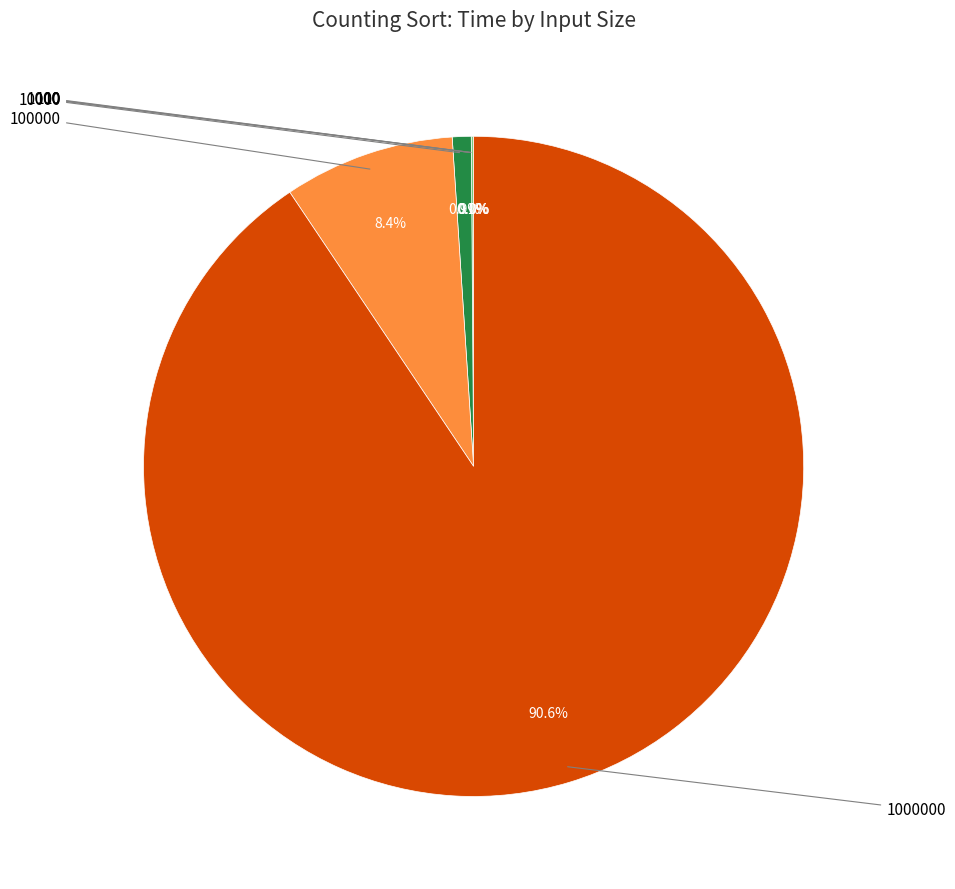

True or false: 10000 accounts for 14% of the total.

False